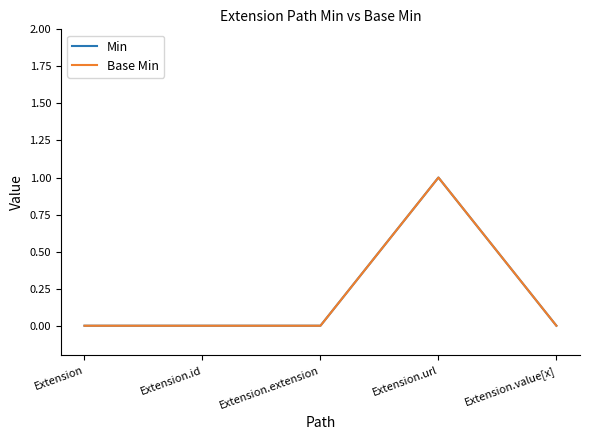

How many lines are shown in the chart?

2